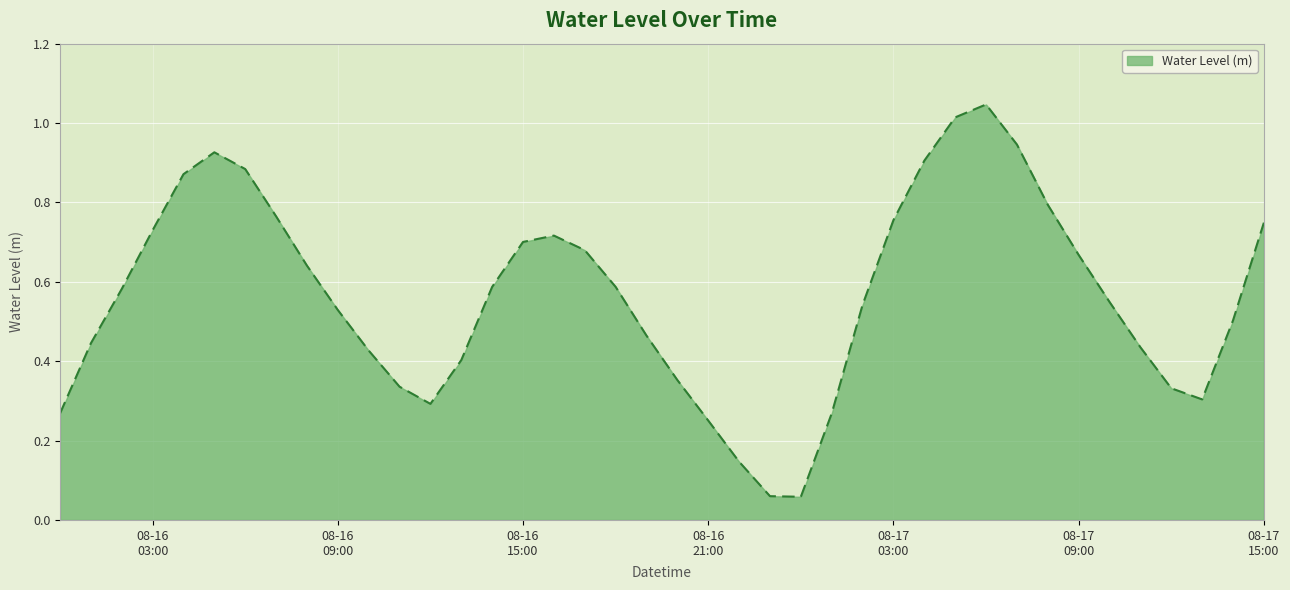

Rank the categories by value from highest to lowest.

2024-08-17 06:00:00, 2024-08-17 05:00:00, 2024-08-17 07:00:00, 2024-08-16 05:00:00, 2024-08-17 04:00:00, 2024-08-16 06:00:00, 2024-08-16 04:00:00, 2024-08-17 08:00:00, 2024-08-16 07:00:00, 2024-08-17 03:00:00, 2024-08-17 15:00:00, 2024-08-16 03:00:00, 2024-08-16 16:00:00, 2024-08-16 15:00:00, 2024-08-16 17:00:00, 2024-08-17 09:00:00, 2024-08-16 08:00:00, 2024-08-16 18:00:00, 2024-08-16 14:00:00, 2024-08-16 02:00:00, 2024-08-17 10:00:00, 2024-08-17 02:00:00, 2024-08-16 09:00:00, 2024-08-17 14:00:00, 2024-08-16 19:00:00, 2024-08-16 01:00:00, 2024-08-17 11:00:00, 2024-08-16 10:00:00, 2024-08-16 13:00:00, 2024-08-16 20:00:00, 2024-08-16 11:00:00, 2024-08-17 12:00:00, 2024-08-17 13:00:00, 2024-08-16 12:00:00, 2024-08-17 01:00:00, 2024-08-16 00:00:00, 2024-08-16 21:00:00, 2024-08-16 22:00:00, 2024-08-16 23:00:00, 2024-08-17 00:00:00